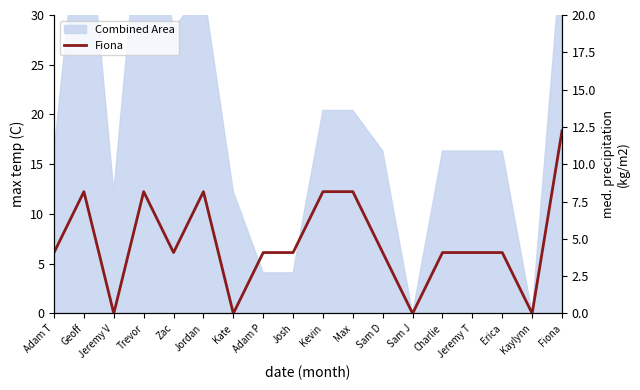

Between Josh and Trevor, which is larger?

Trevor